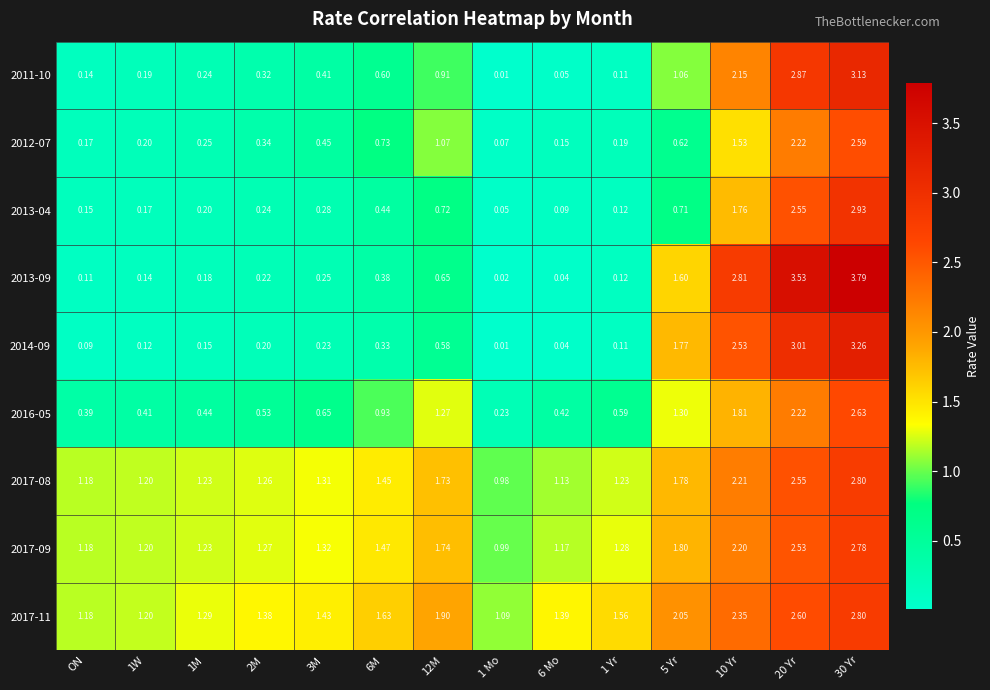

Count the number of categories in the chart.

14